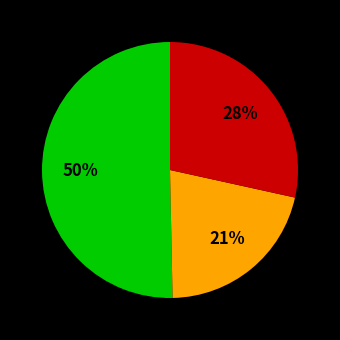

To the nearest percent, what is the difference between the largest and smallest slice percentages?

29%